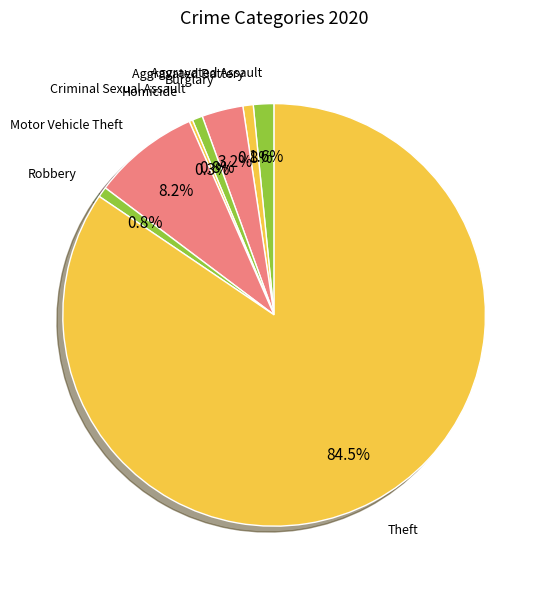

Count the number of slices in the pie.

8